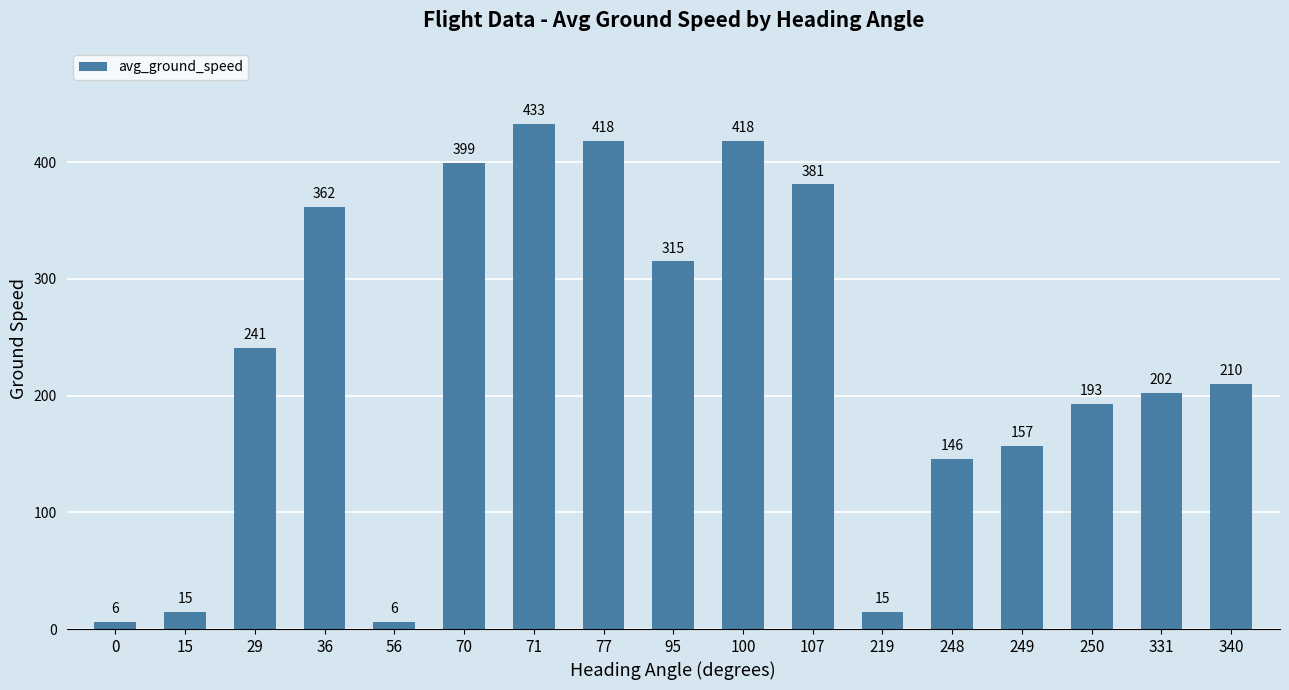

What is the value of the 10th bar from the left?

418